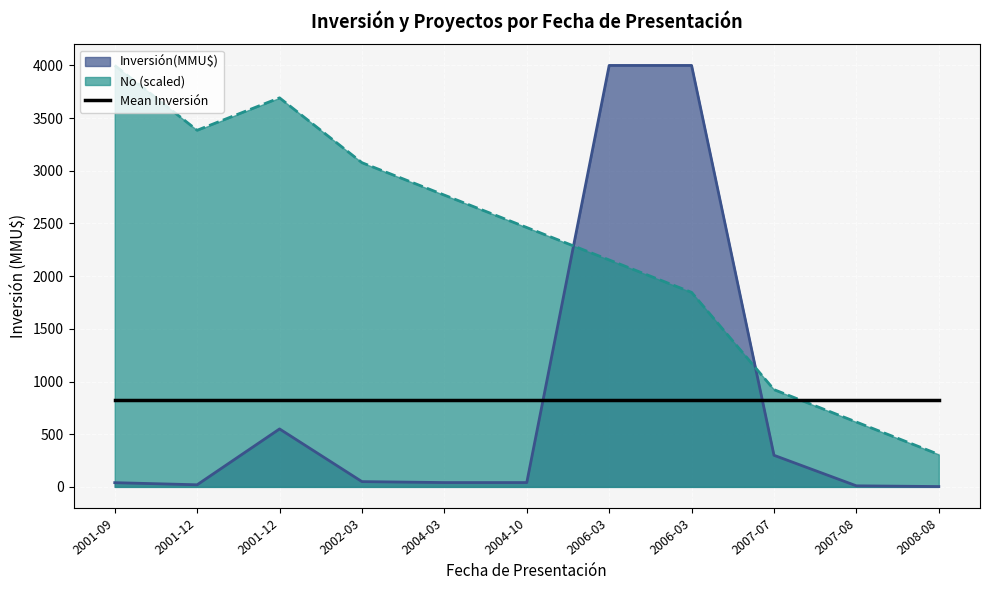

Reading left to right, list all the values displayed in this chart.

Inversión(MMU$): 40.0	20.0	550.0	50.0	41.0	41.0	4000.0	4000.0	300.0	10.0	3.2
No: 4000.0	3384.6	3692.3	3076.9	2769.2	2461.5	2153.8	1846.2	923.1	615.4	307.7